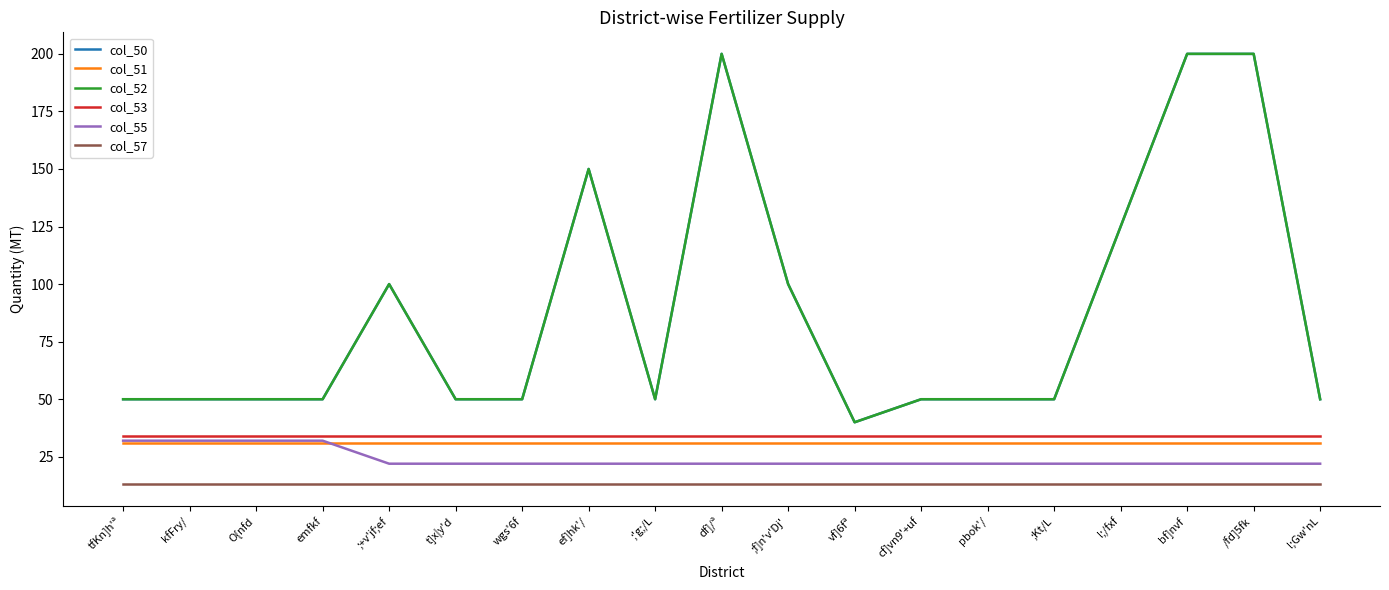

Is this an area chart (filled region under the line)?

No